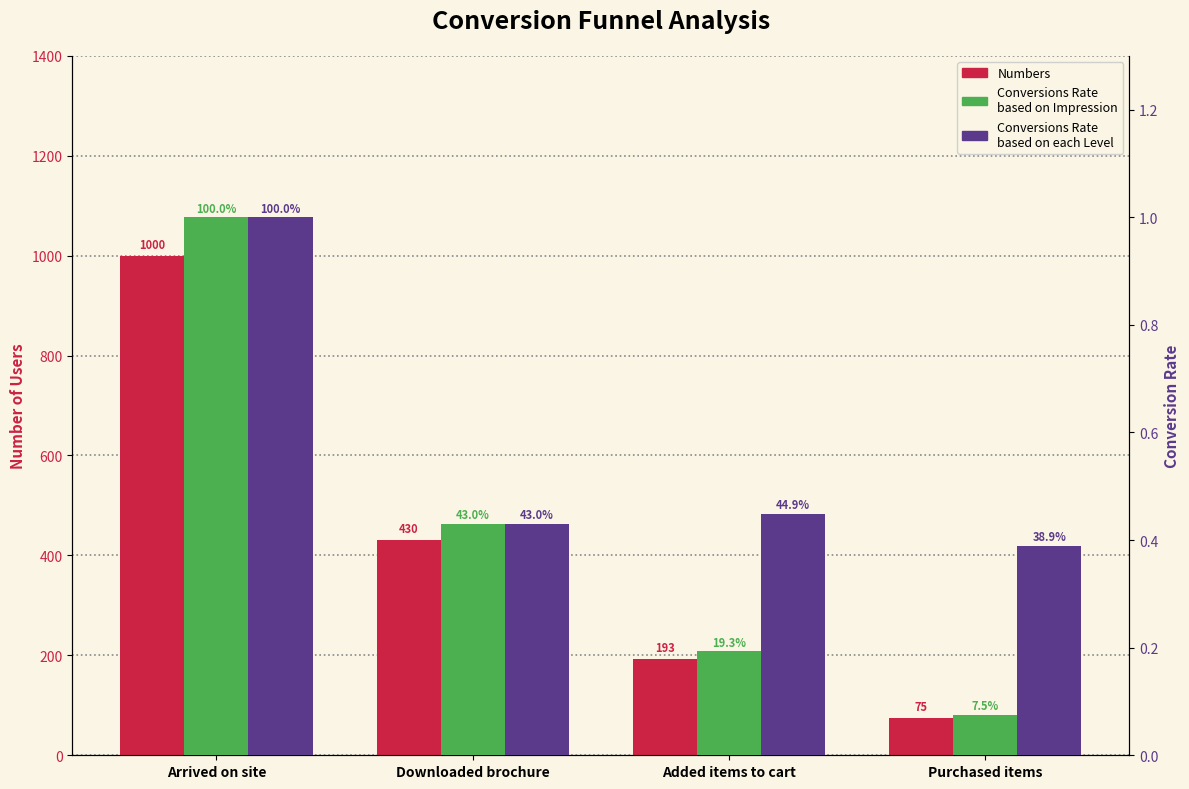

Reading left to right, transcribe all the data shown in this chart.

Numbers: 1000.0	430.0	193.0	75.0
Conversions Rate
based on Impression: 1.0	0.4	0.2	0.1
Conversions Rate
based on each Level: 1.0	0.4	0.4	0.4